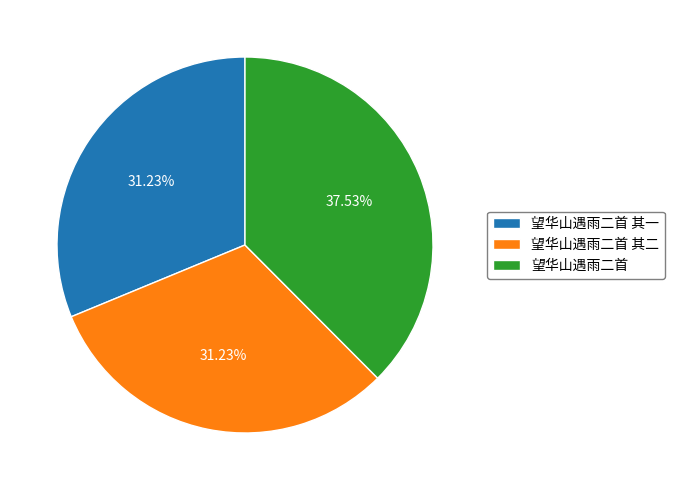

Count the number of slices in the pie.

3